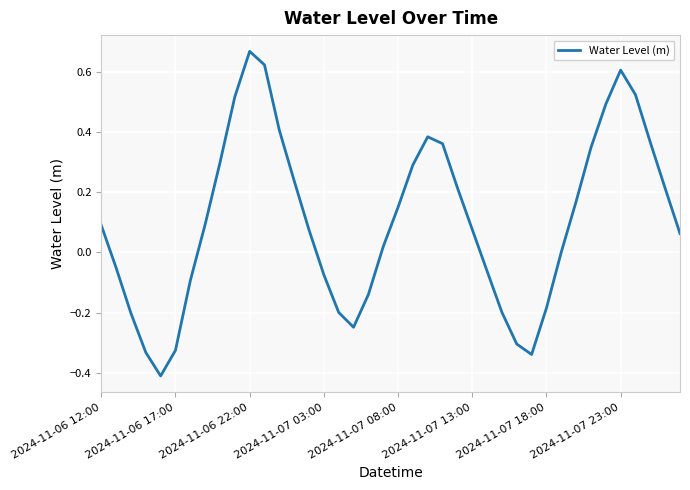

What is the difference between the maximum and minimum values?

1.1